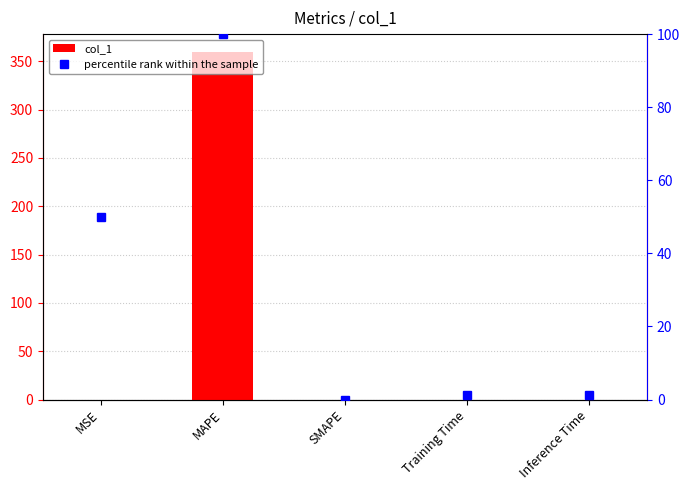

How many groups of bars are there?

5